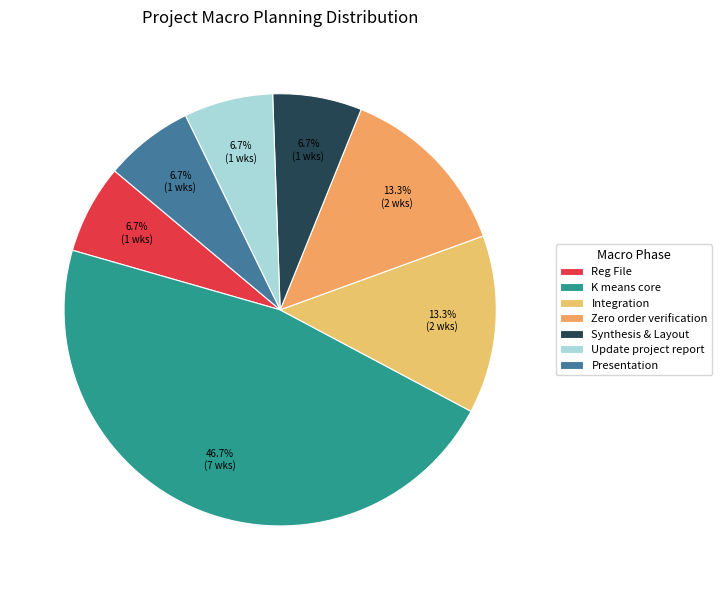

What percentage is the K means core slice, to the nearest percent?

47%